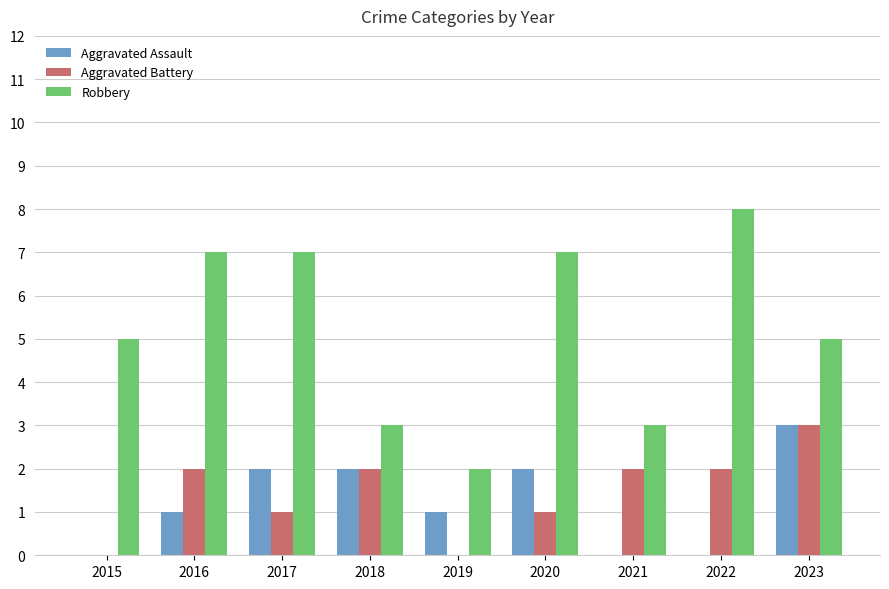

Is the value of Aggravated Assault at 2019 greater than the value of Robbery at 2022?

No